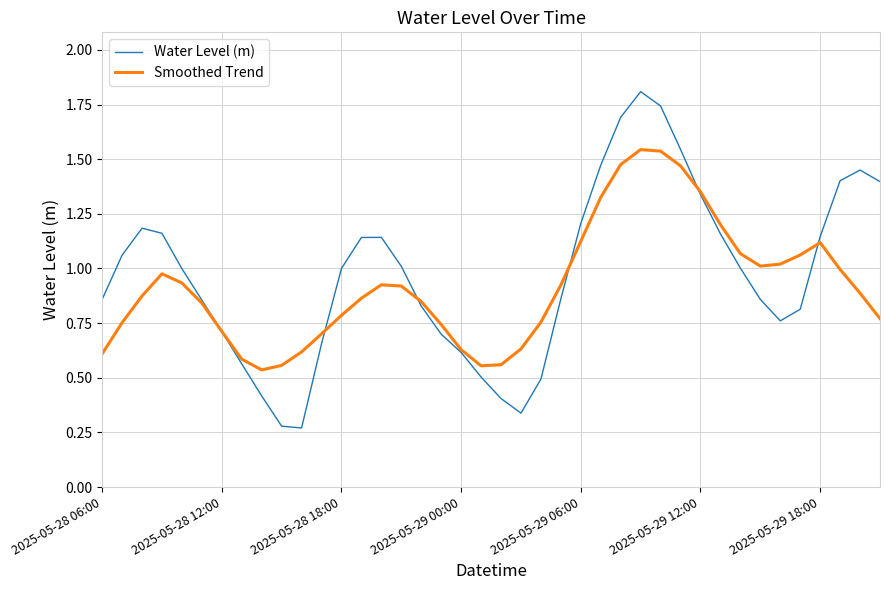

Which series has the widest spread of values?

Water Level (m)